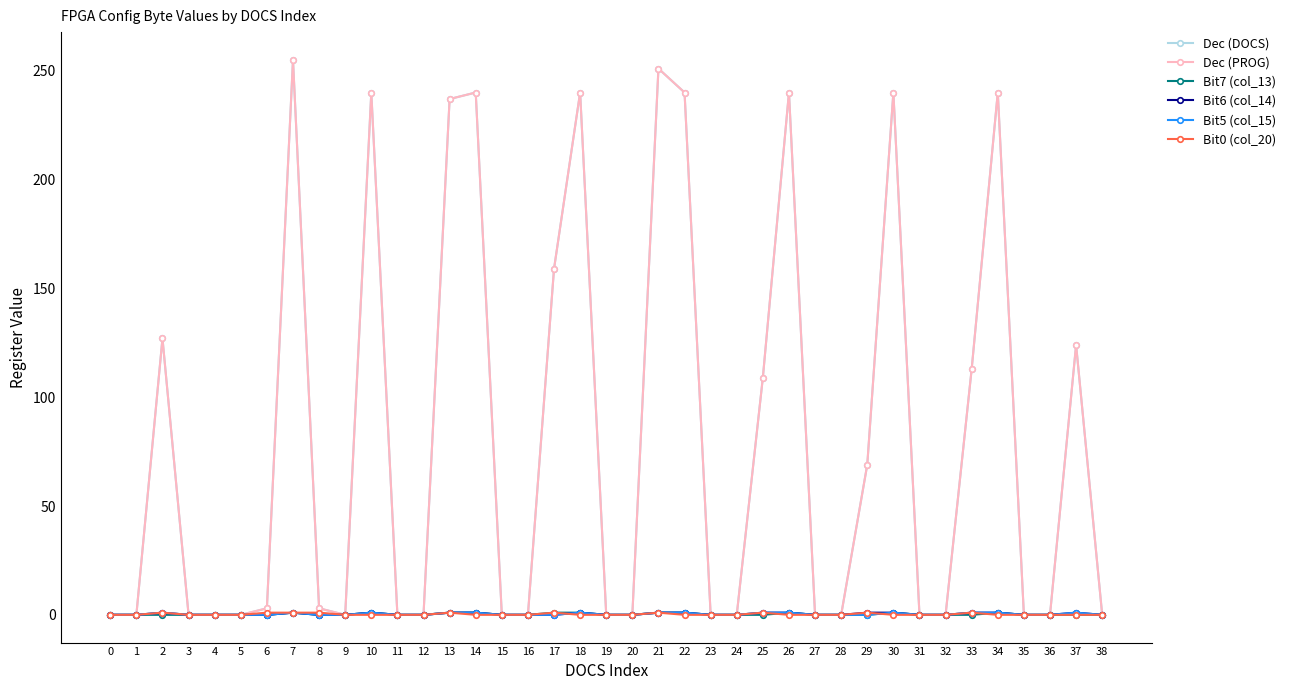

Is the value of Dec (PROG) at 12 greater than the value of Bit7 (col_13) at 21?

No